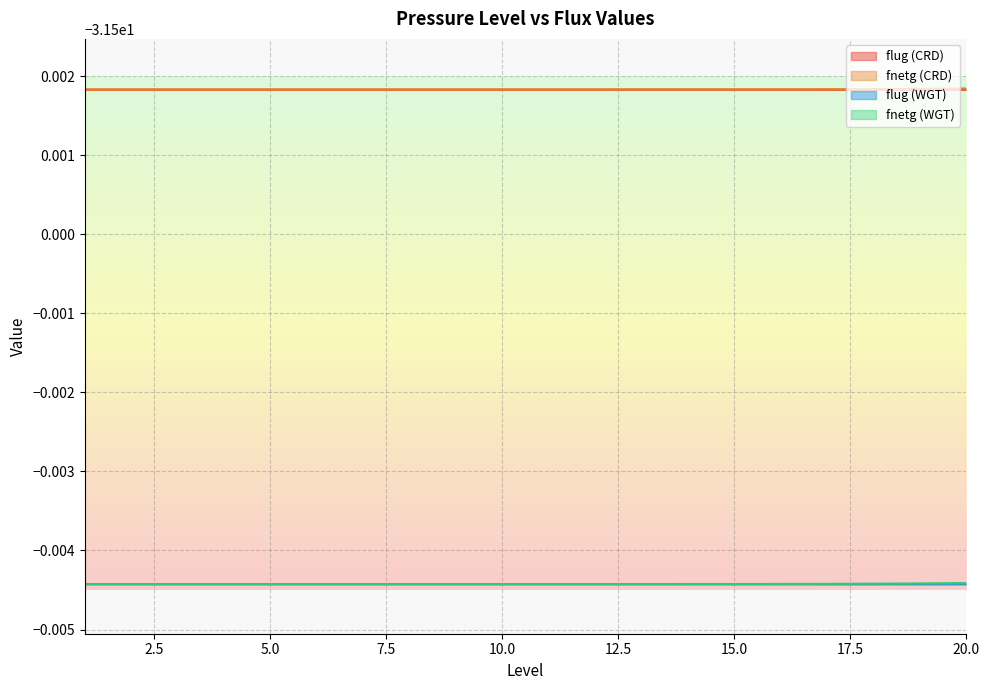

True or false: flug (CRD) and fnetg (CRD) intersect in this chart.

False